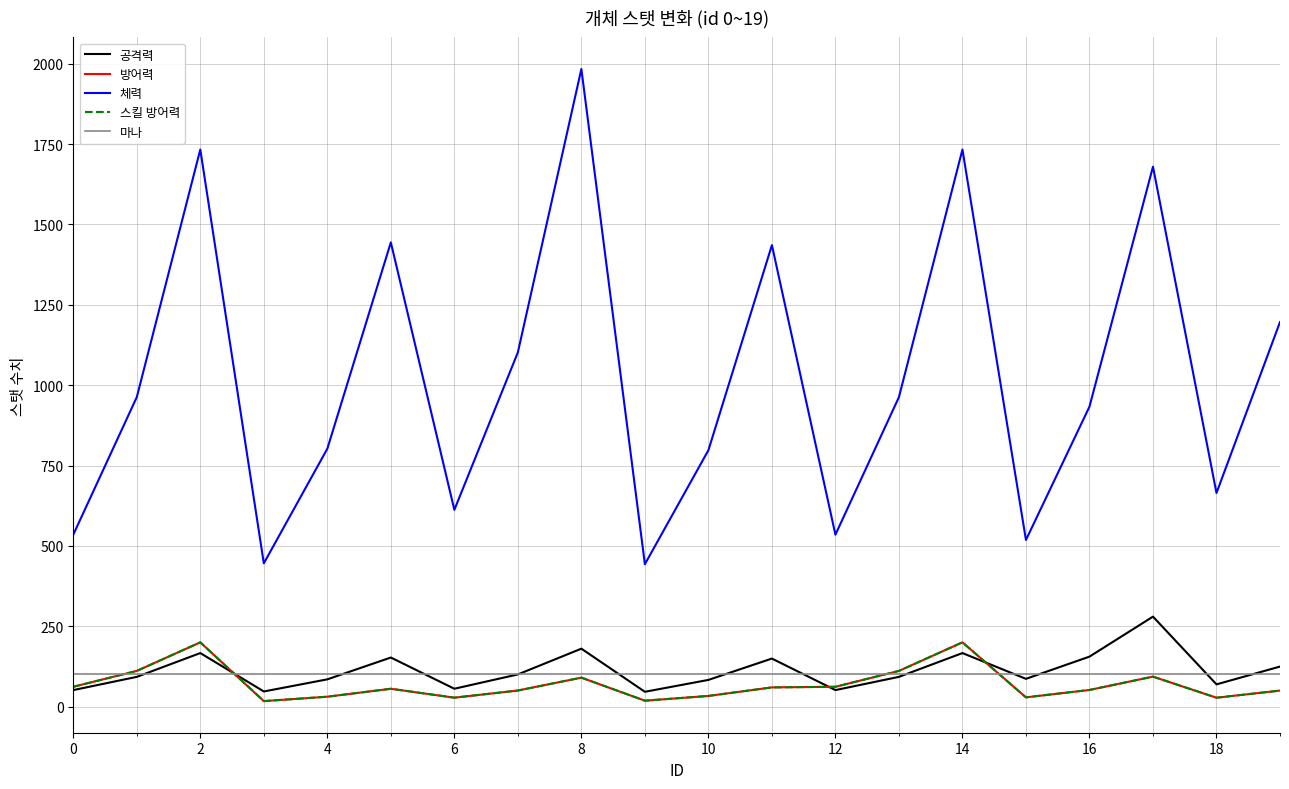

Reading left to right, extract all data points from this chart.

공격력: 51.4	92.6	166.6	47.1	84.9	152.7	55.6	100.2	180.3	46.1	83.1	149.5	51.4	92.6	166.6	86.4	155.5	279.9	69.2	124.6
방어력: 61.7	111.1	199.9	17.1	30.9	55.5	27.8	50.1	90.2	18.5	33.2	59.8	61.7	111.1	199.9	28.8	51.8	93.3	27.7	49.9
체력: 534.9	962.7	1732.9	445.7	802.3	1444.1	612.2	1101.9	1983.4	443.1	797.5	1435.6	534.9	962.7	1732.9	518.4	933.1	1679.6	664.6	1196.3
스킬 방어력: 61.7	111.1	199.9	17.1	30.9	55.5	27.8	50.1	90.2	18.5	33.2	59.8	61.7	111.1	199.9	28.8	51.8	93.3	27.7	49.9
마나: 100.0	100.0	100.0	100.0	100.0	100.0	100.0	100.0	100.0	100.0	100.0	100.0	100.0	100.0	100.0	100.0	100.0	100.0	100.0	100.0